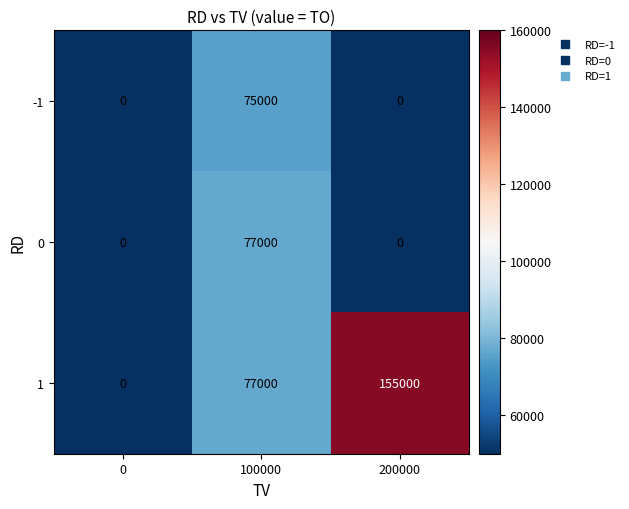

At which category is the sum across all series the highest?

100000